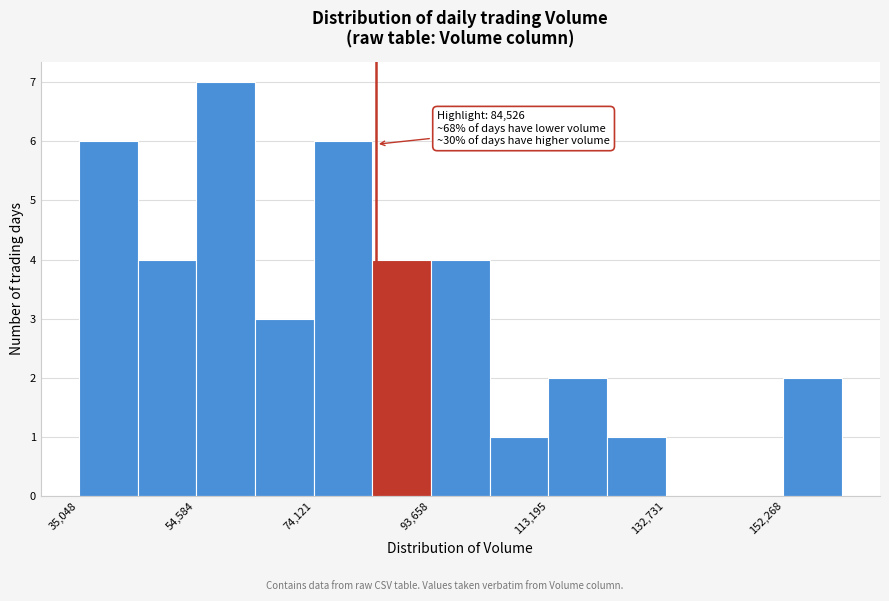

Over which range of the x-axis is the bar tallest?

54000 to 64000